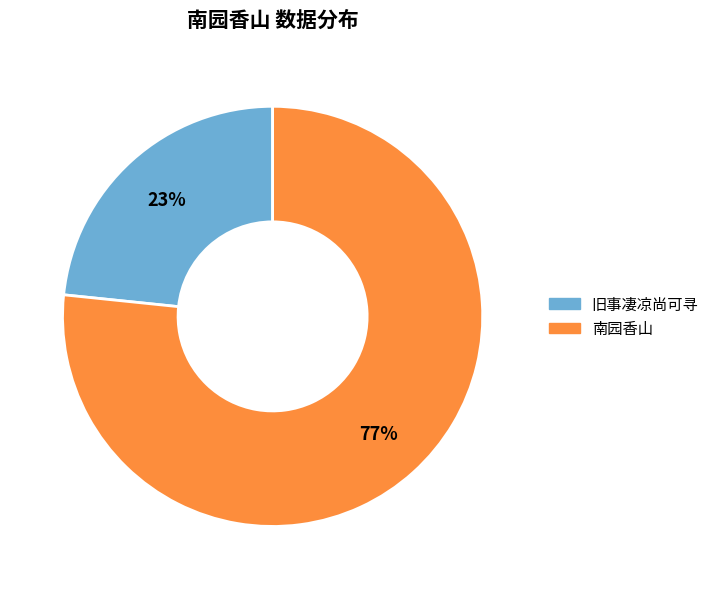

Is the sum of 旧事凄凉尚可寻 and 南园香山 greater than half?

Yes